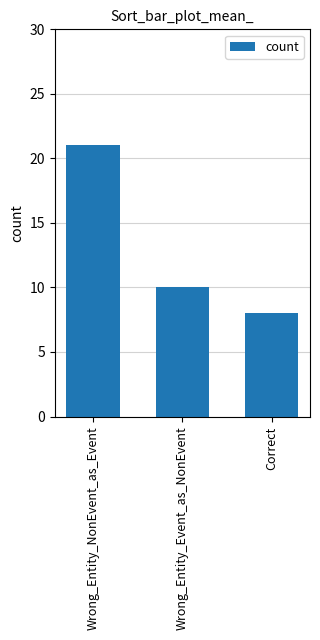

How many bars are there in total?

3